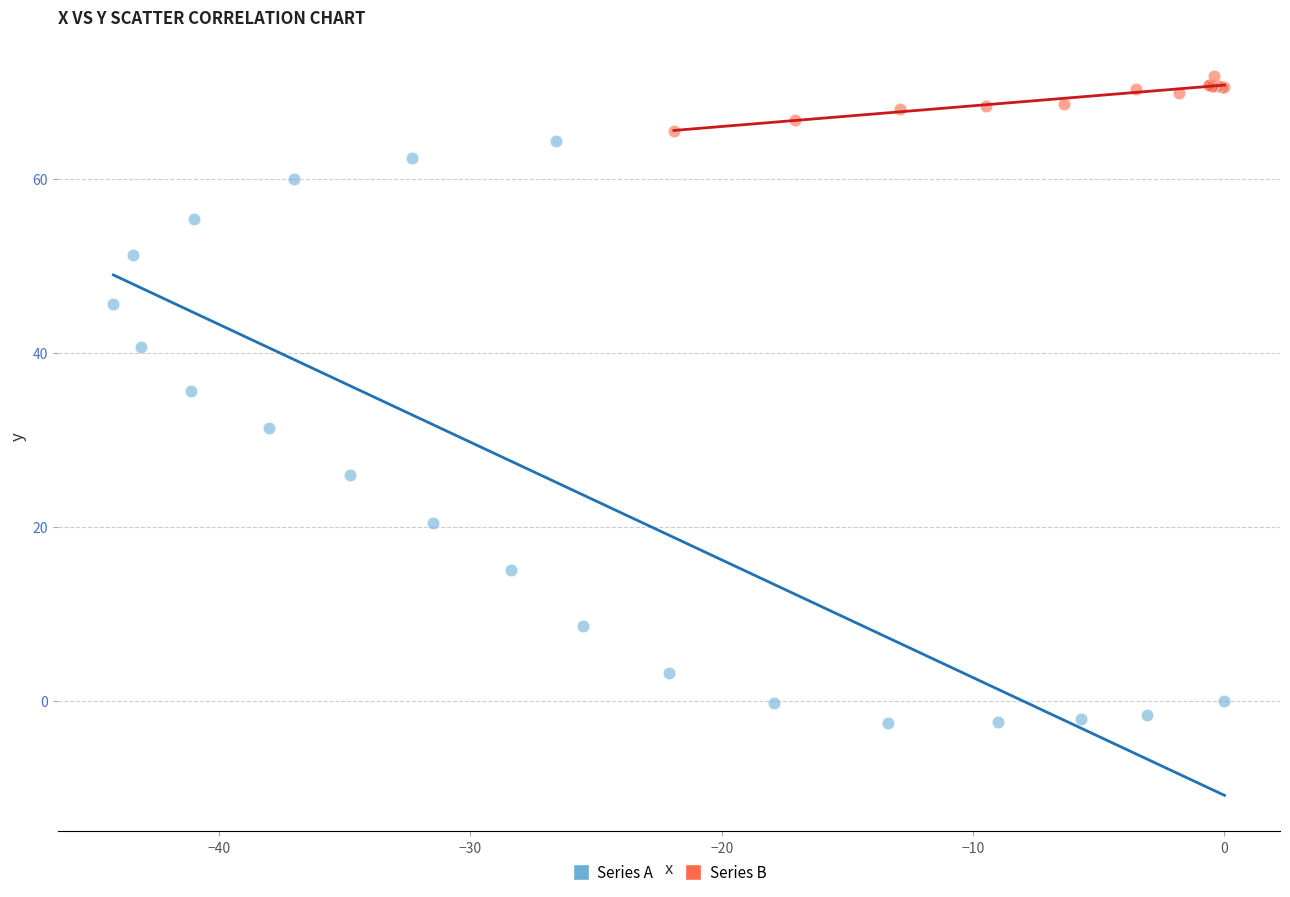

Which series has the widest spread of Y values?

Series A